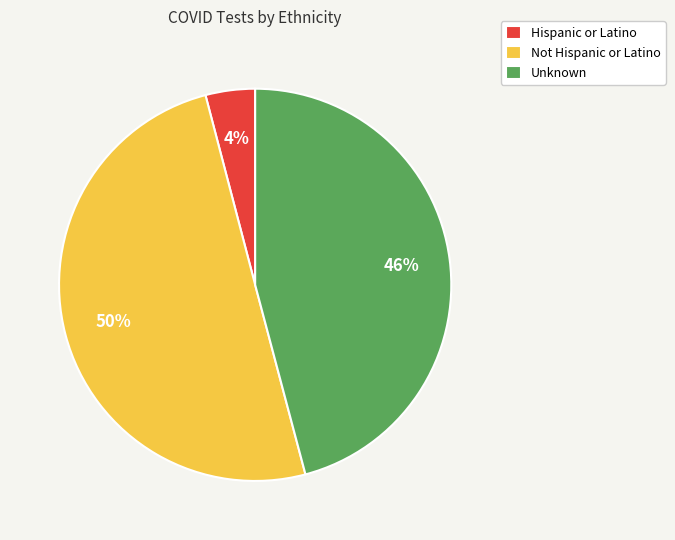

Is the sum of Not Hispanic or Latino and Hispanic or Latino greater than half?

Yes